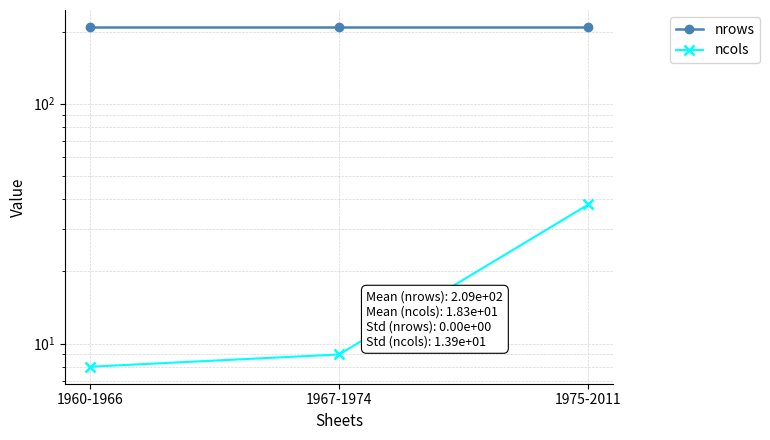

How many lines are shown in the chart?

2